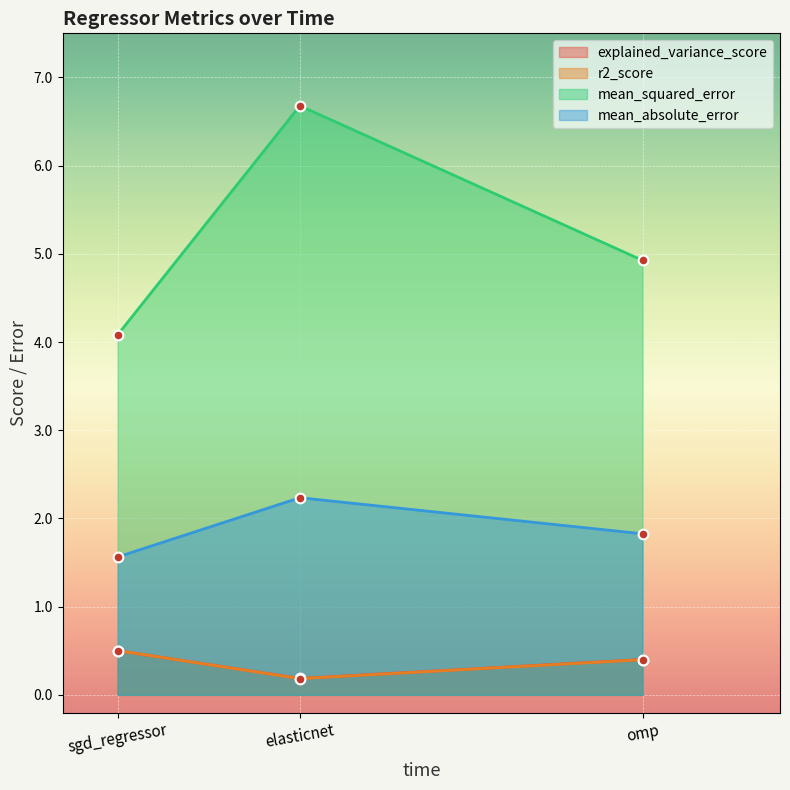

At how many categories does at least one series exceed 2?

3